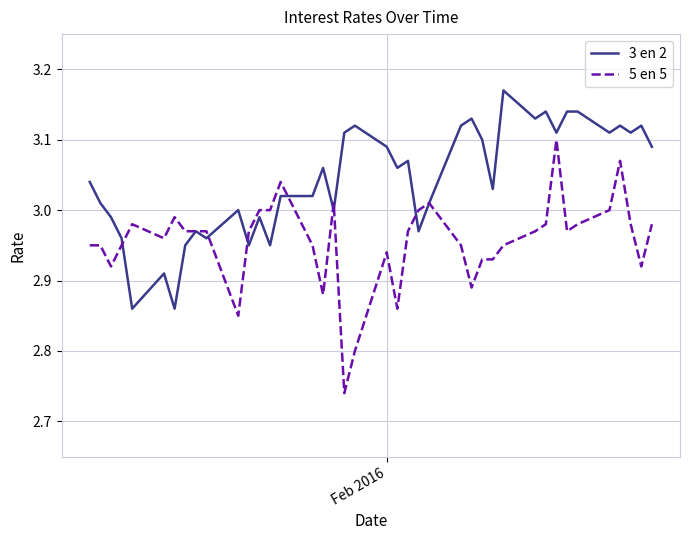

Which series has the widest spread of values?

5 en 5